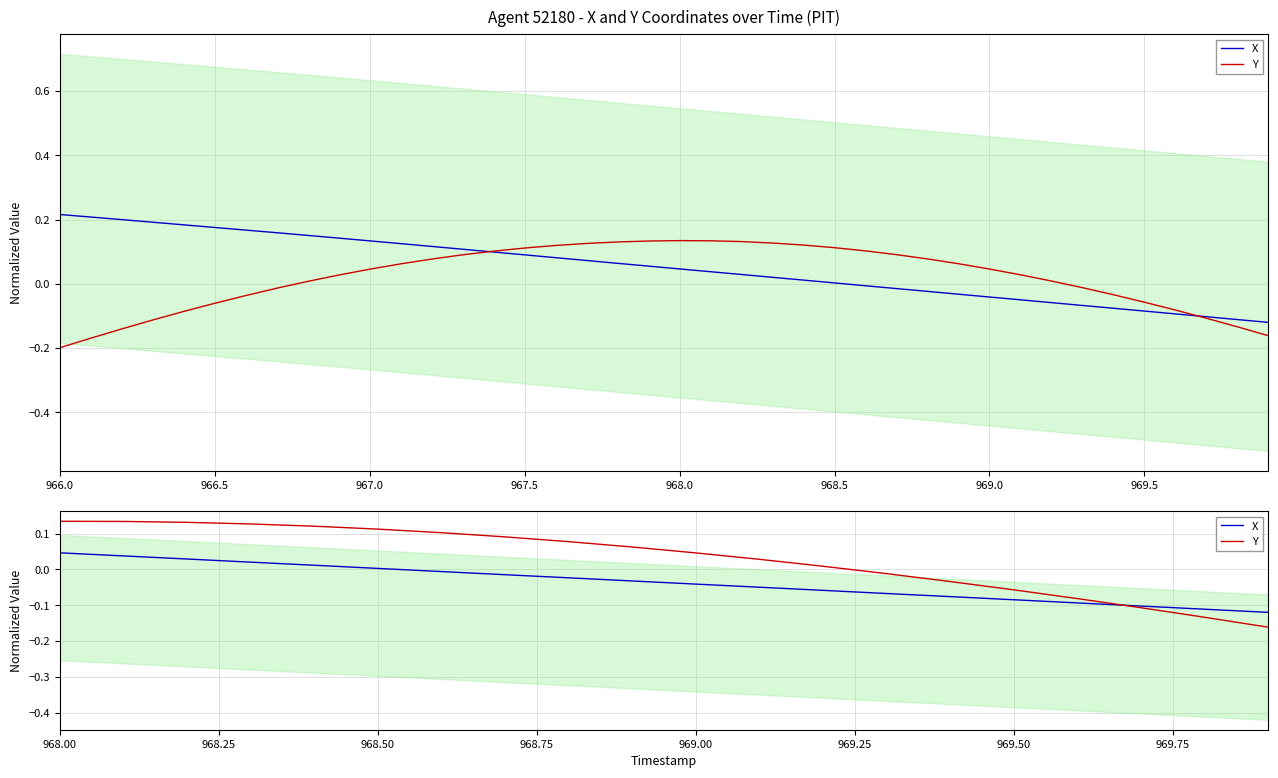

Does the chart display data point markers on the line(s)?

No